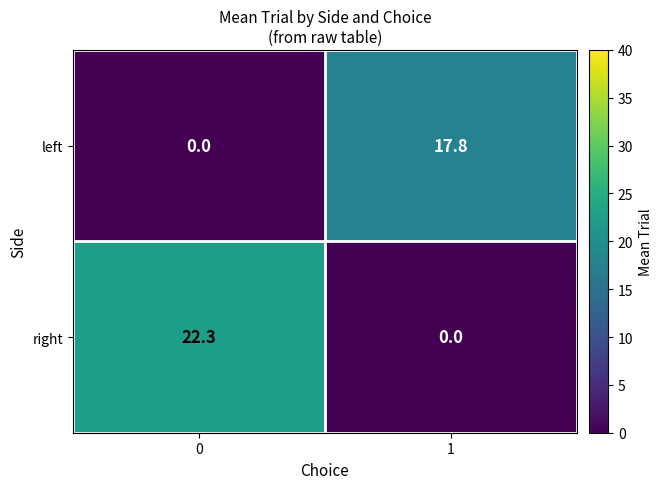

Reading left to right, extract all data points from this chart.

left: 0.0	17.8
right: 22.3	0.0